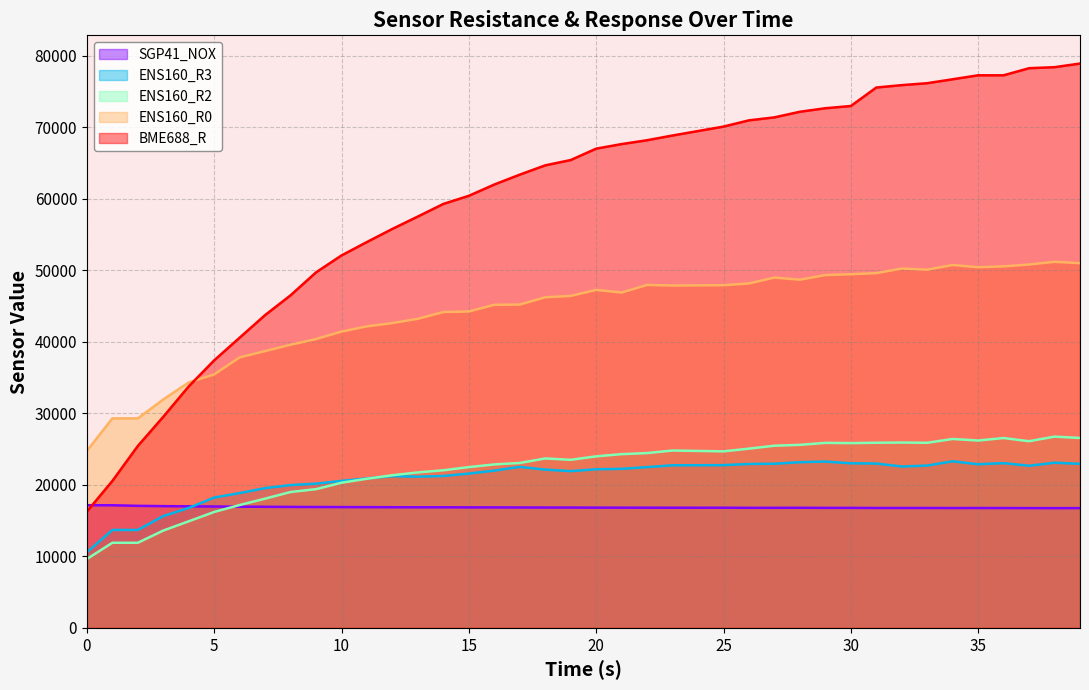

Where is the first local maximum for ENS160_R0?

20